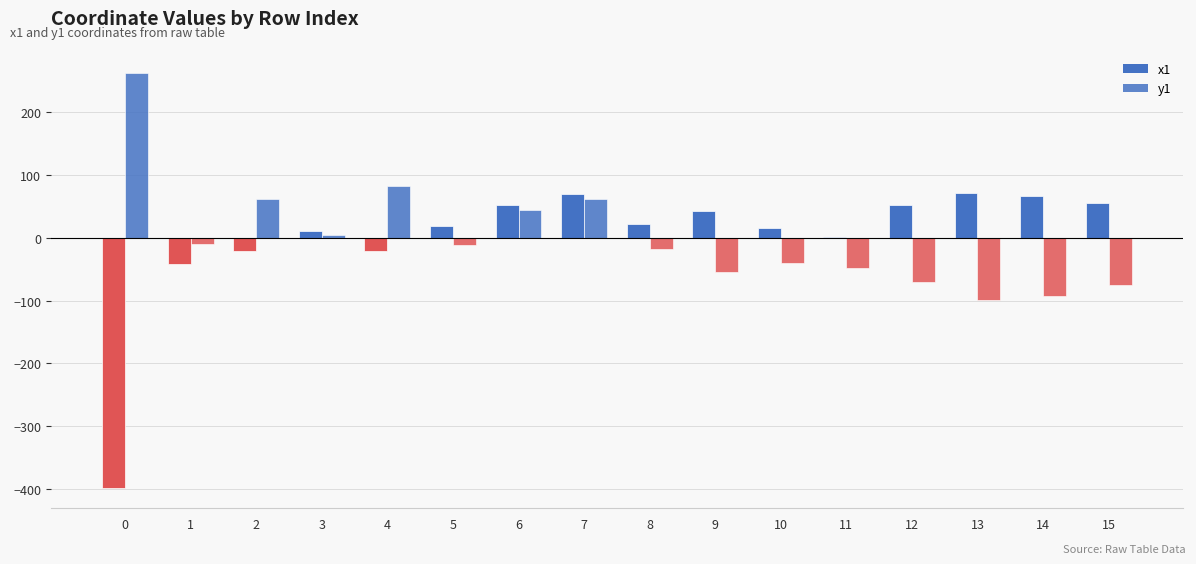

Rank the series by their maximum value, from highest to lowest.

y1, x1